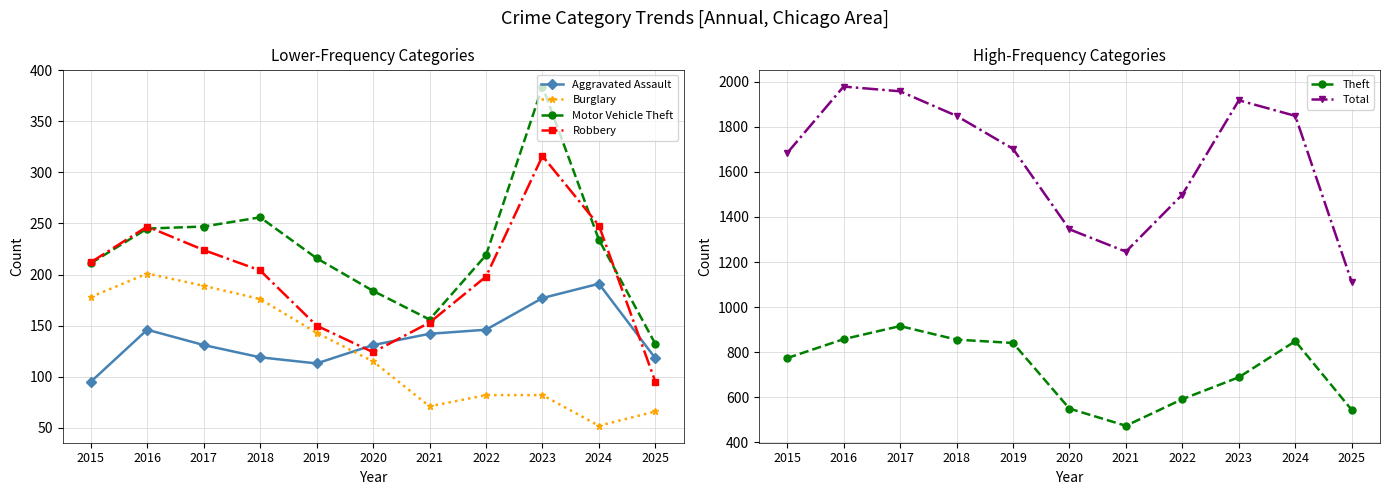

Which series has the largest range (max minus min)?

Total